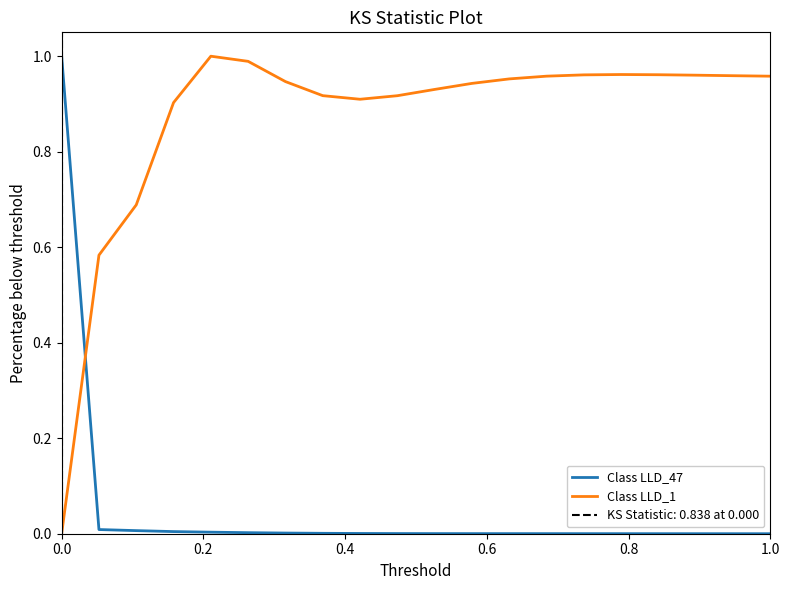

How many intersections are there between Class LLD_1 and Class LLD_47?

1